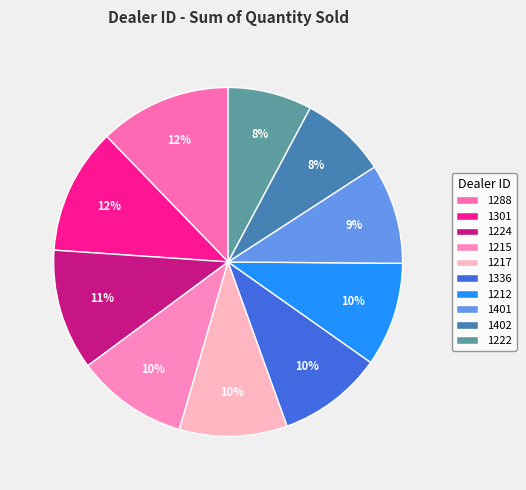

What is the smallest slice in the pie chart?

1222